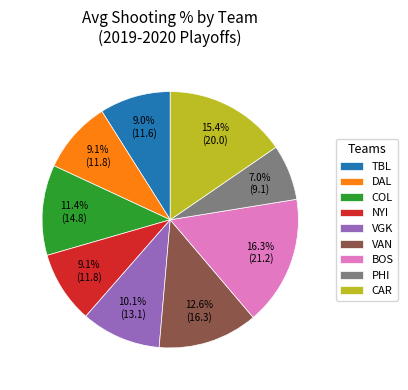

Is there any slice that represents more than half of the pie?

No